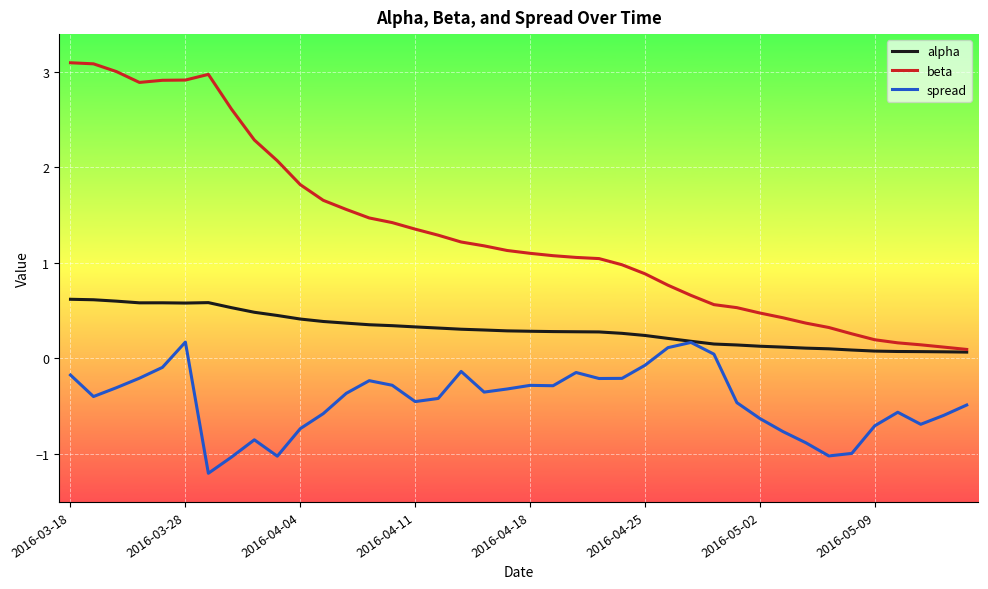

What is the maximum value shown in the chart?

3.1